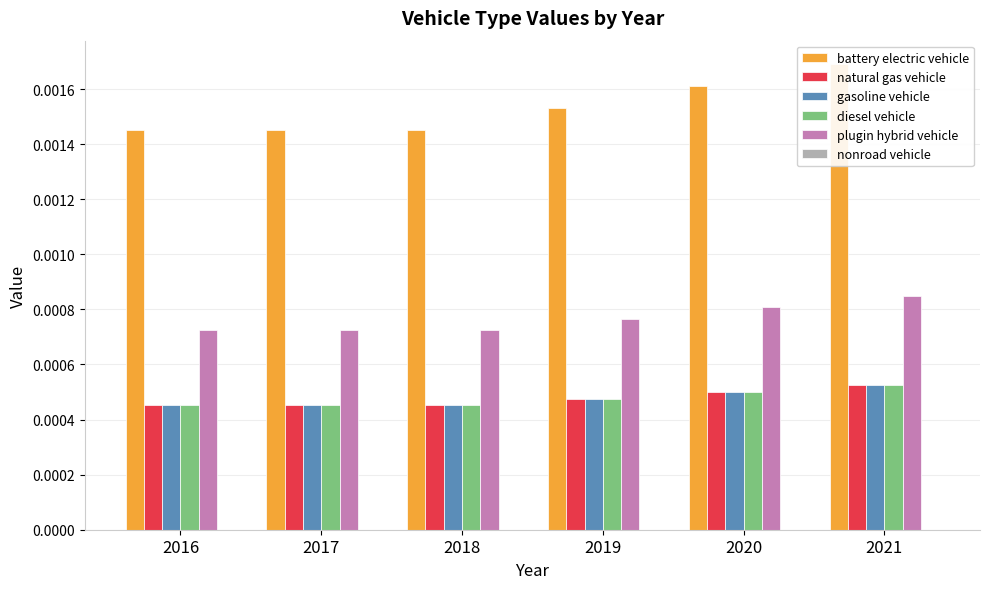

Which category has the lowest value across all series?

2016